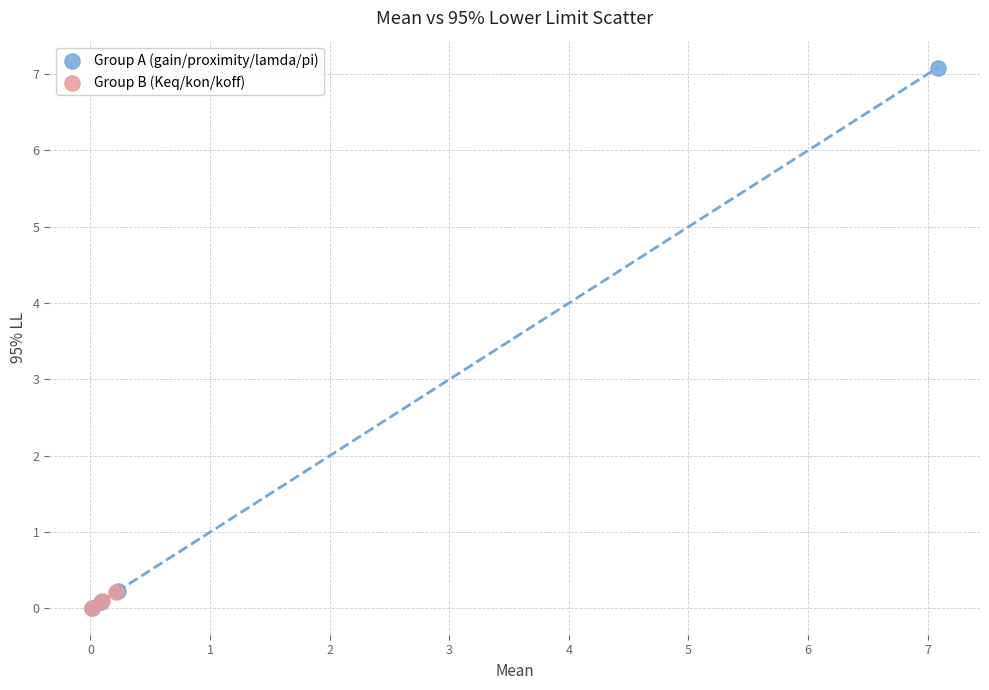

What are all the series names shown in the legend?

Group A (gain/proximity/lamda/pi), Group B (Keq/kon/koff)